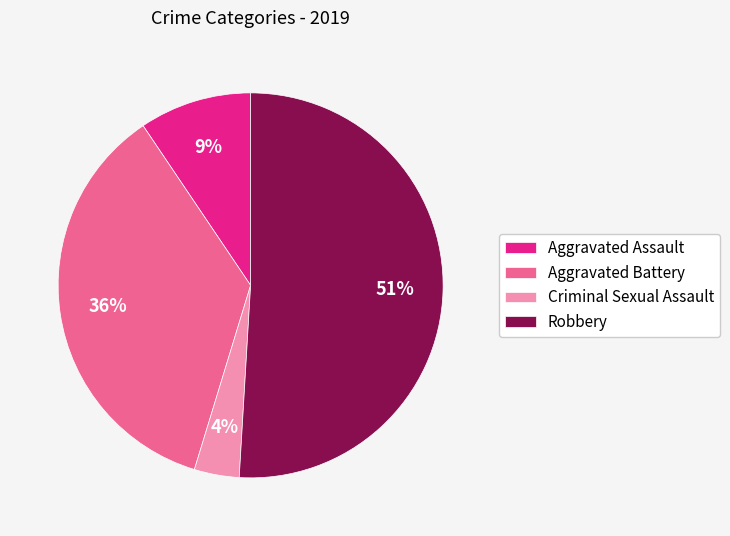

Which category has the biggest portion of the pie?

Robbery